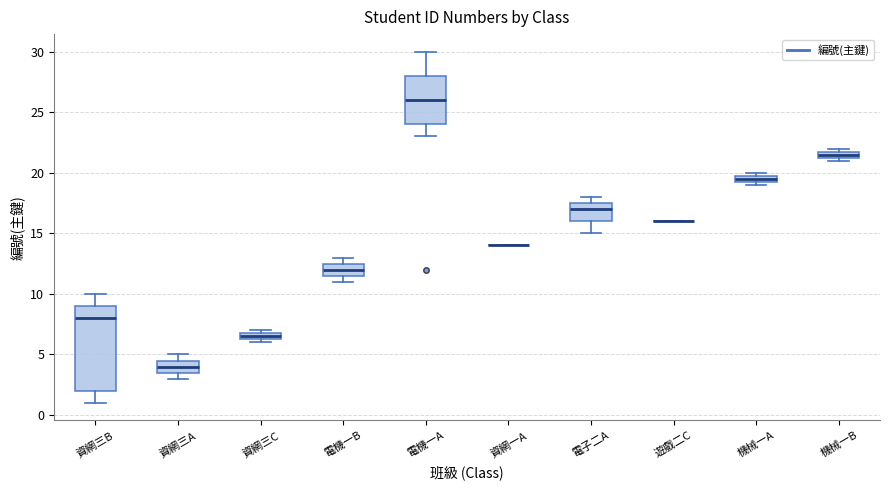

Which box is the tallest, from its lower edge to its upper edge?

資網三B